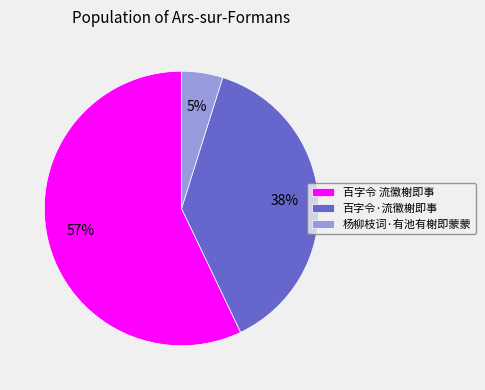

Between 百字令 流徽榭即事 and 杨柳枝词·有池有榭即蒙蒙, which is larger?

百字令 流徽榭即事